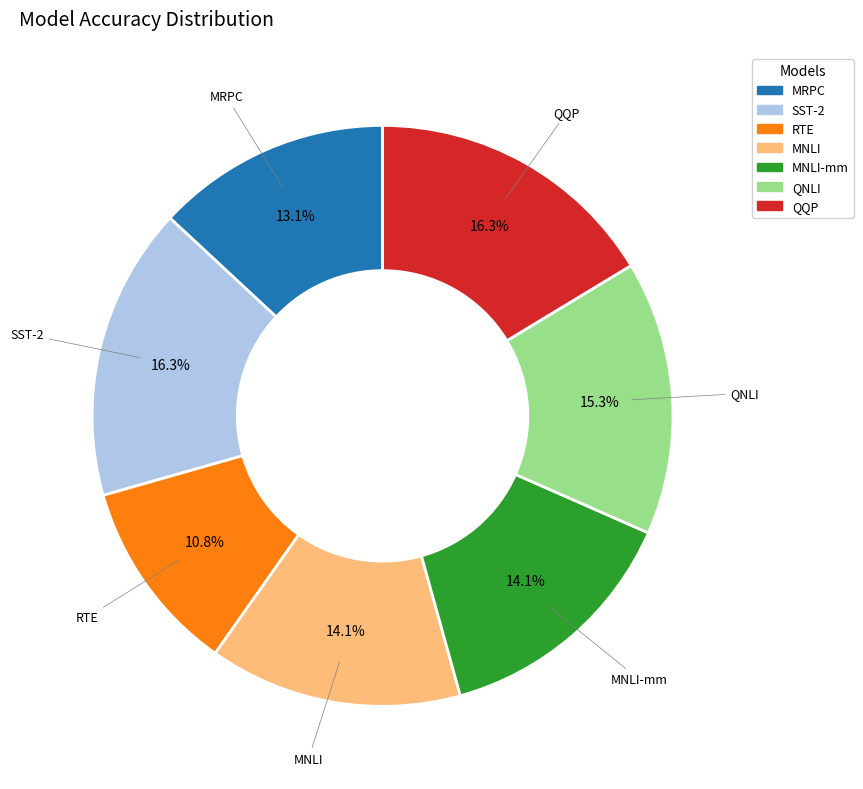

True or false: MRPC accounts for 21% of the total.

False